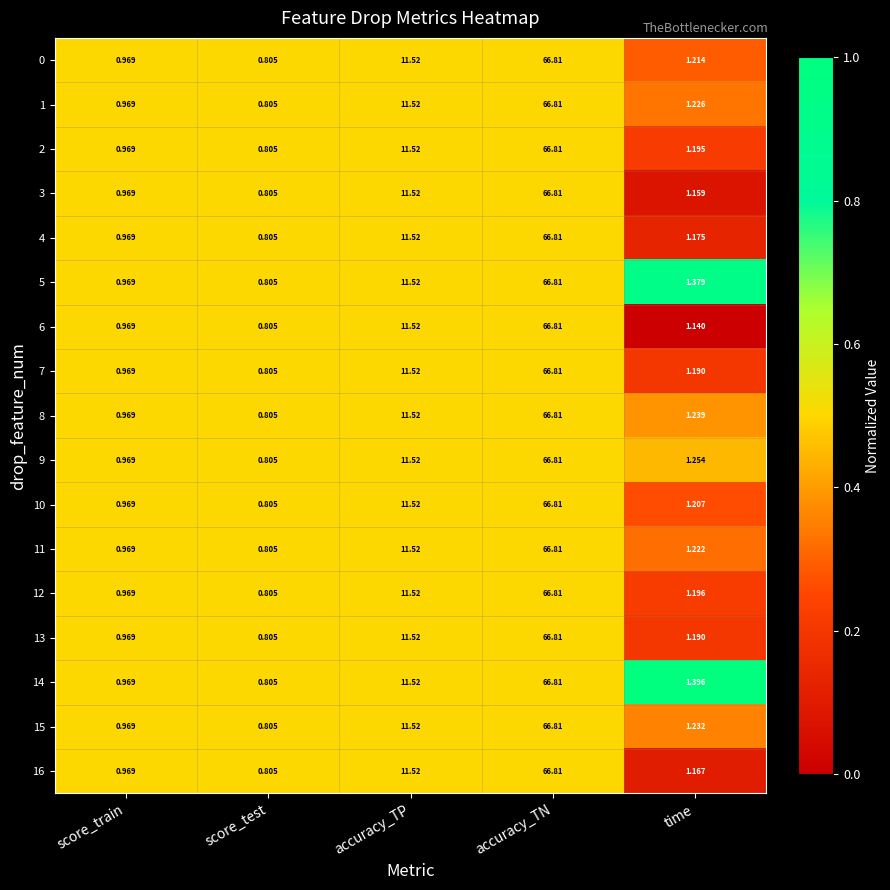

Rank the categories by 3 value from highest to lowest.

accuracy_TN, accuracy_TP, time, score_train, score_test